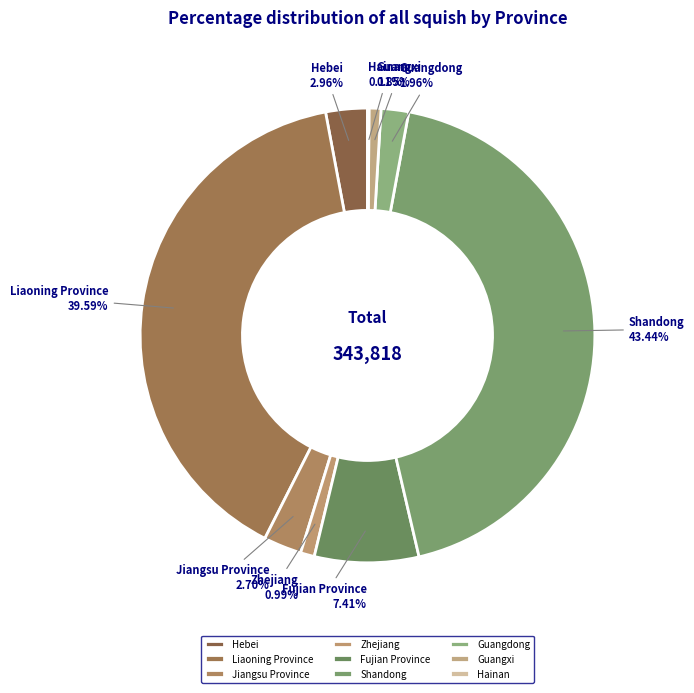

What percentage is NOT represented by Guangxi?

99.2%